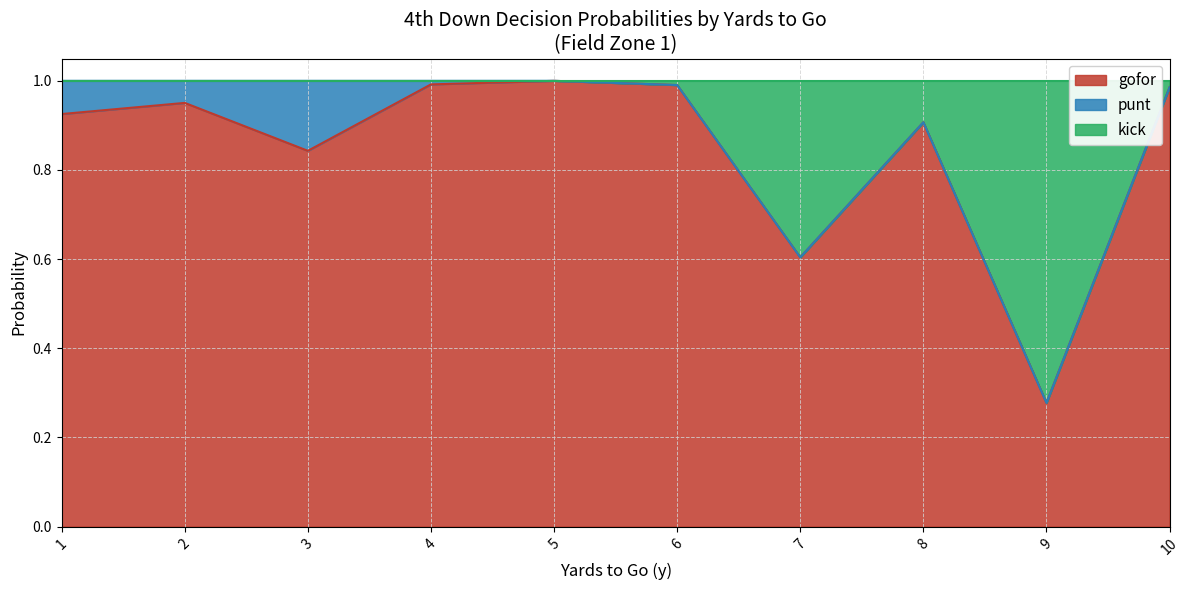

The value of gofor at 2 is 0.3. True or false?

False